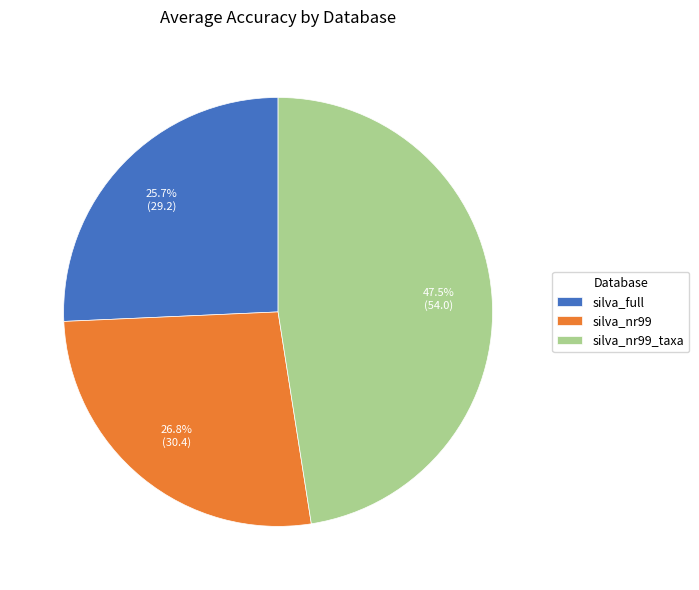

To the nearest percent, what is the average slice percentage?

33%